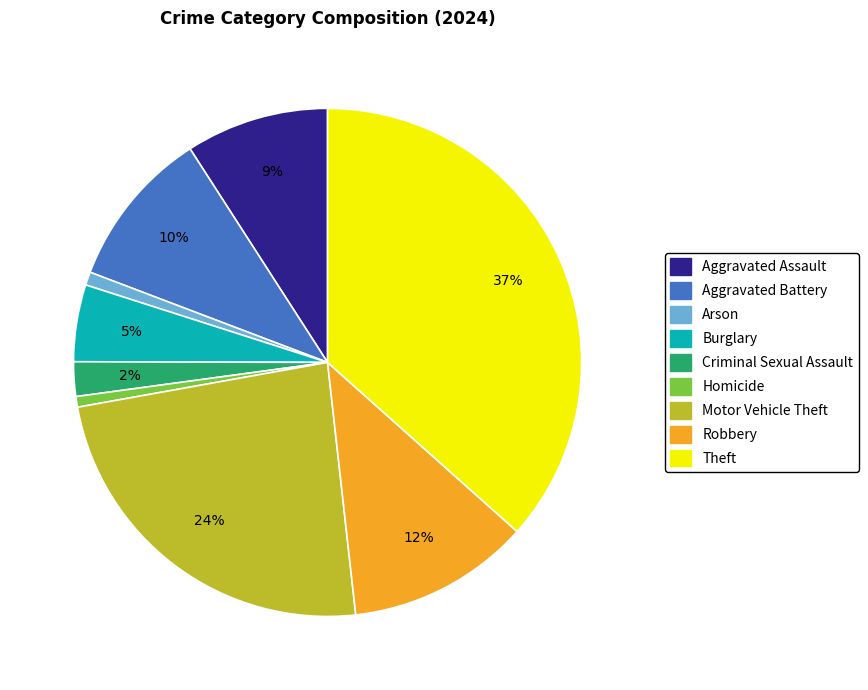

What percentage is the Theft slice, to the nearest percent?

37%